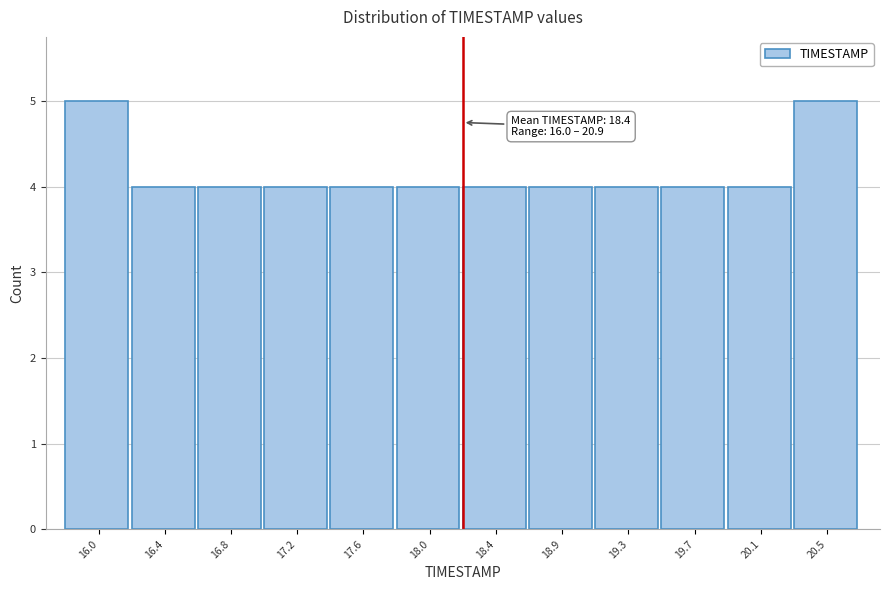

Reading left to right, list all the values displayed in this chart.

16.0=5	16.4=4	16.8=4	17.2=4	17.6=4	18.0=4	18.4=4	18.9=4	19.3=4	19.7=4	20.1=4	20.5=5